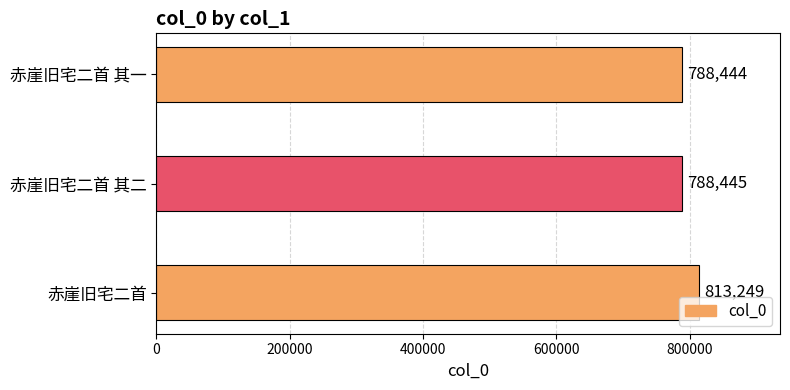

List the labels in order of value, largest first.

赤崖旧宅二首, 赤崖旧宅二首 其二, 赤崖旧宅二首 其一